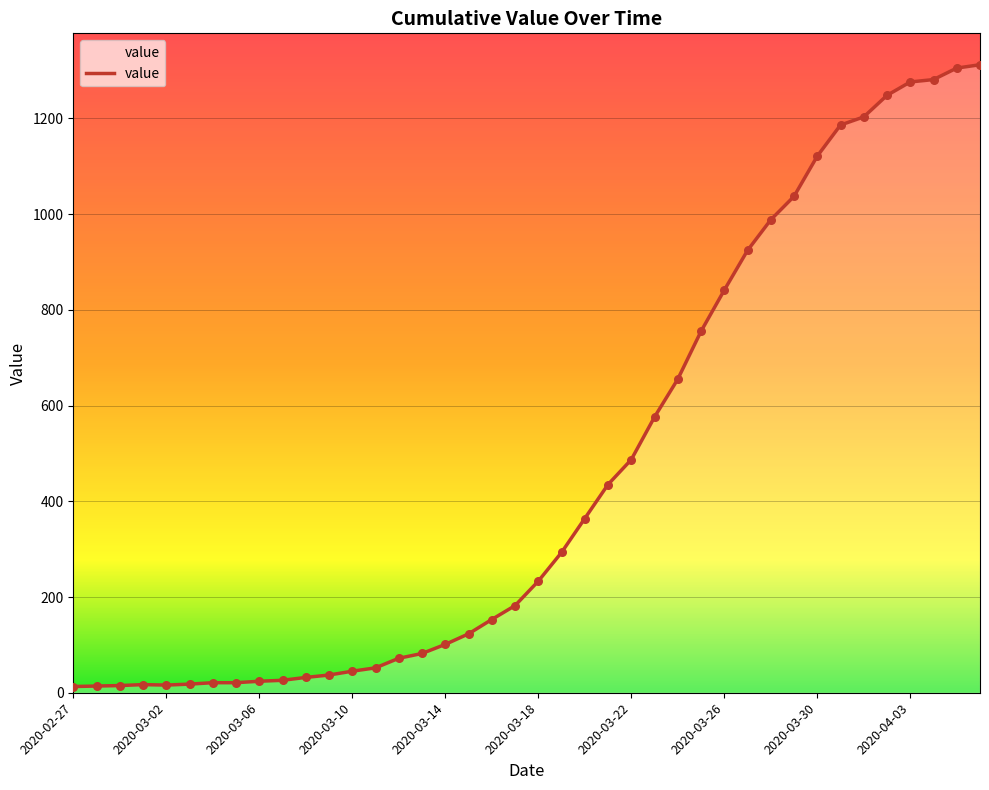

What is the greatest value displayed?

1312